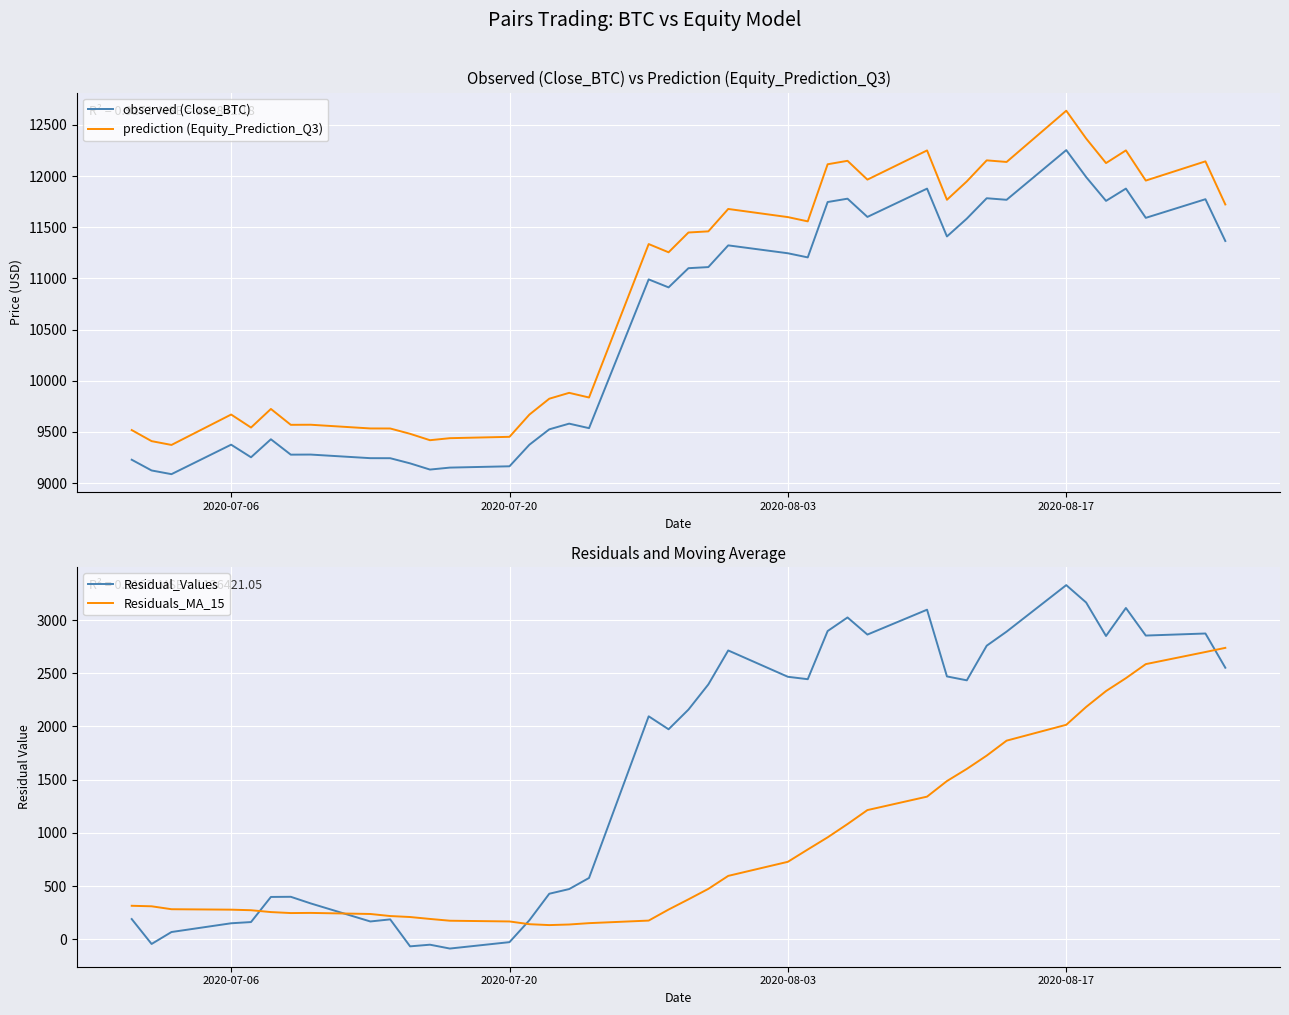

Which series has the largest total across all categories?

prediction (Equity_Prediction_Q3)